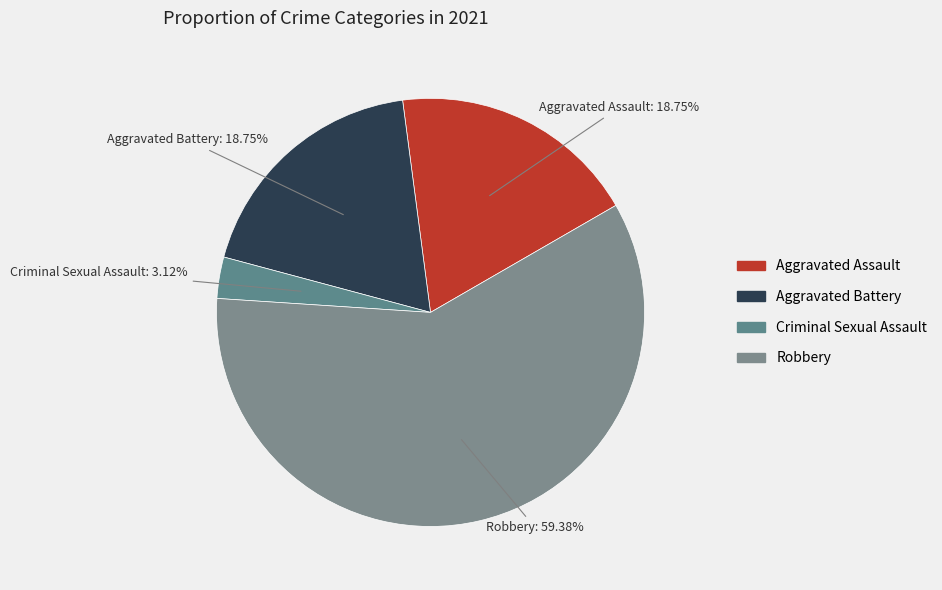

The Aggravated Battery slice represents 11% of the pie. True or false?

False